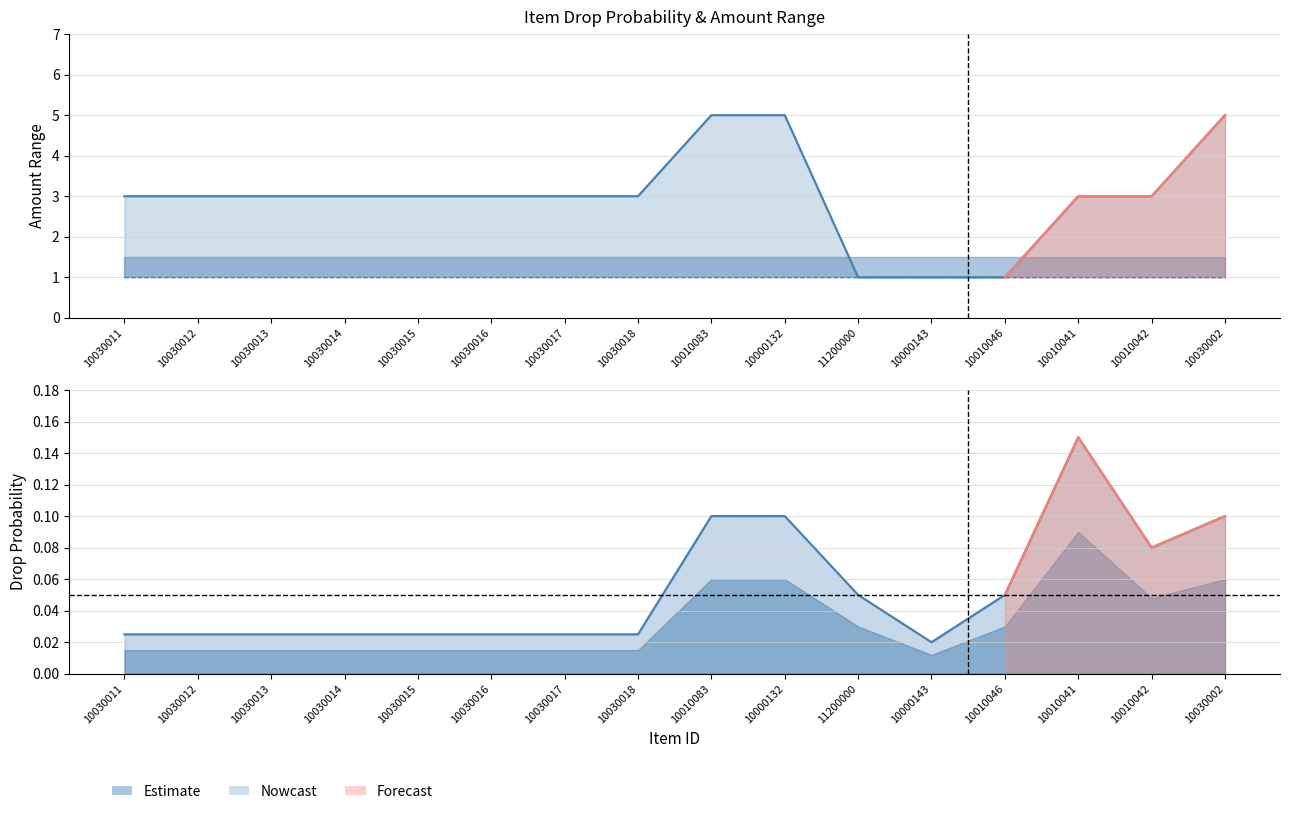

Which category has the lowest value across all series?

10000143